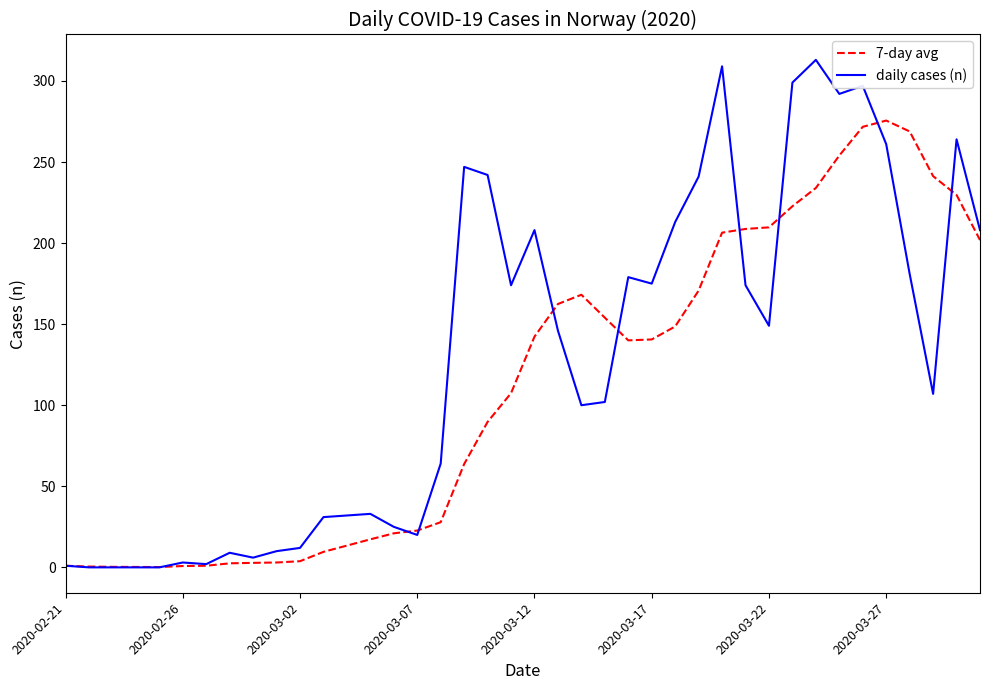

Which series has the largest range (max minus min)?

daily cases (n)